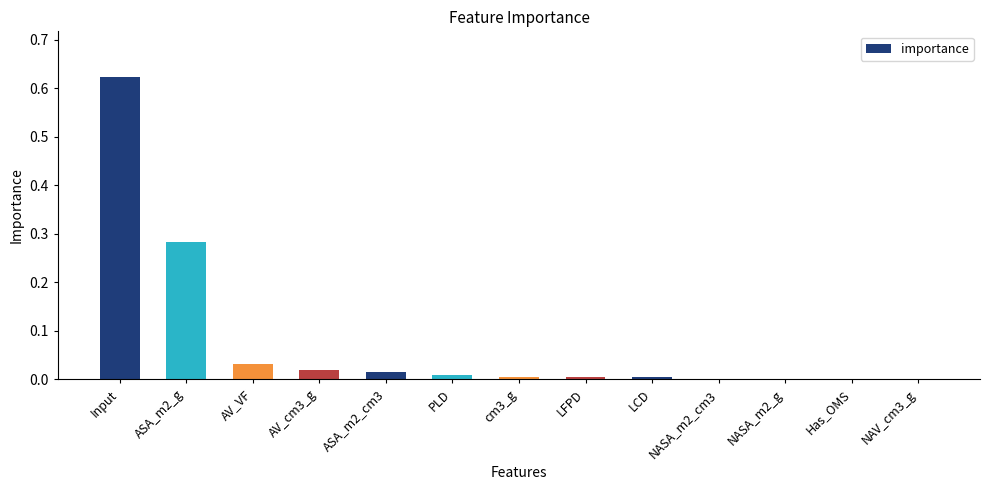

True or false: the data shows 0.9 at Input.

False